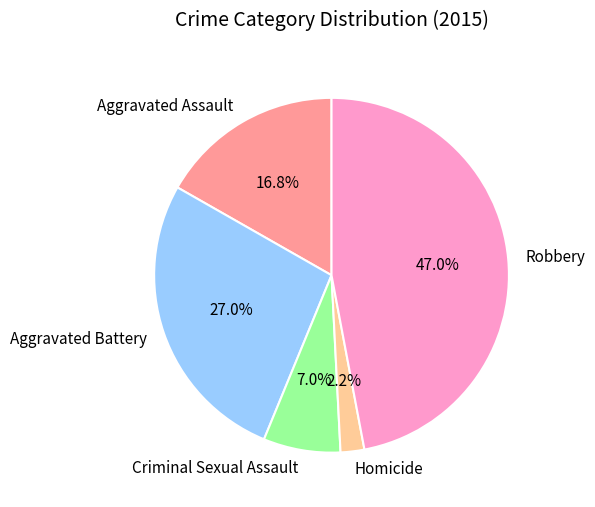

Is Aggravated Battery the majority of the pie?

No